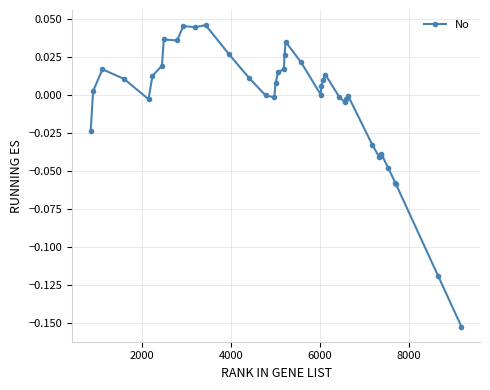

True or false: the data has more than 0 interior local peaks.

True